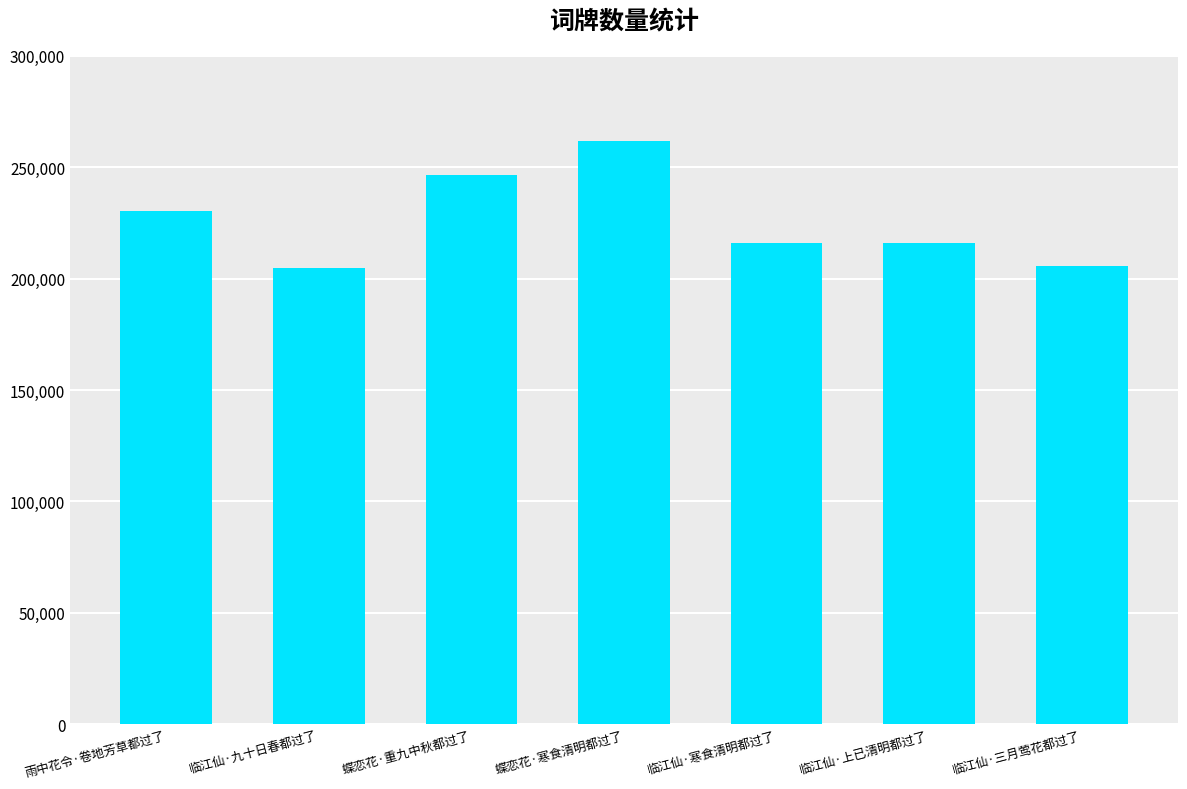

At which category does the chart reach its peak across all series?

蝶恋花·寒食清明都过了